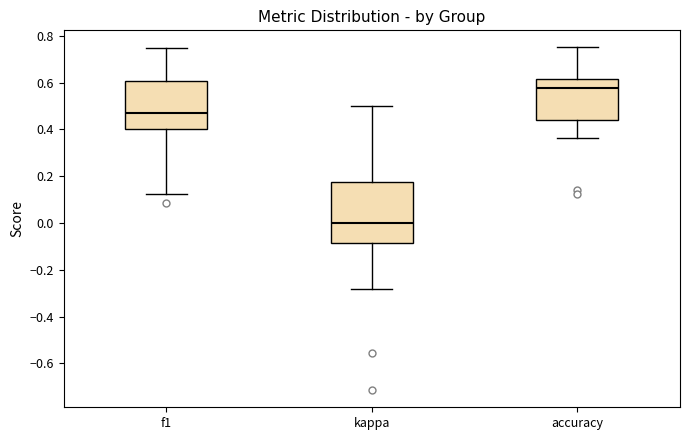

Where does the lower whisker of the box for kappa end on the y-axis? The values are not printed on the chart, so give them approximately, as read against the axis.

-0.28